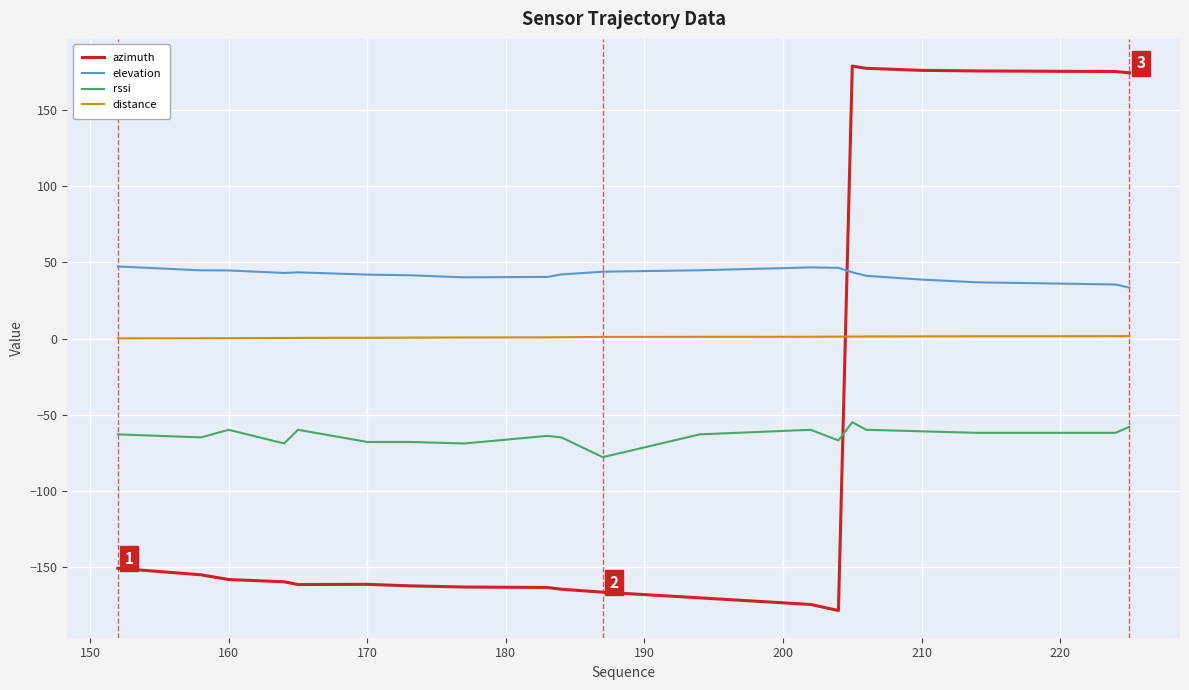

How many series are shown in this chart?

4